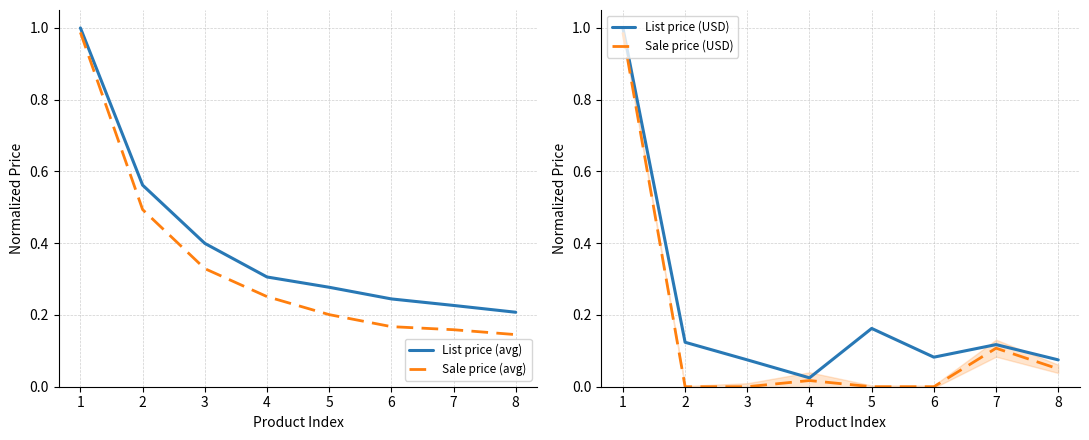

The value of Sale price (USD) at 4 is 0.0. True or false?

False